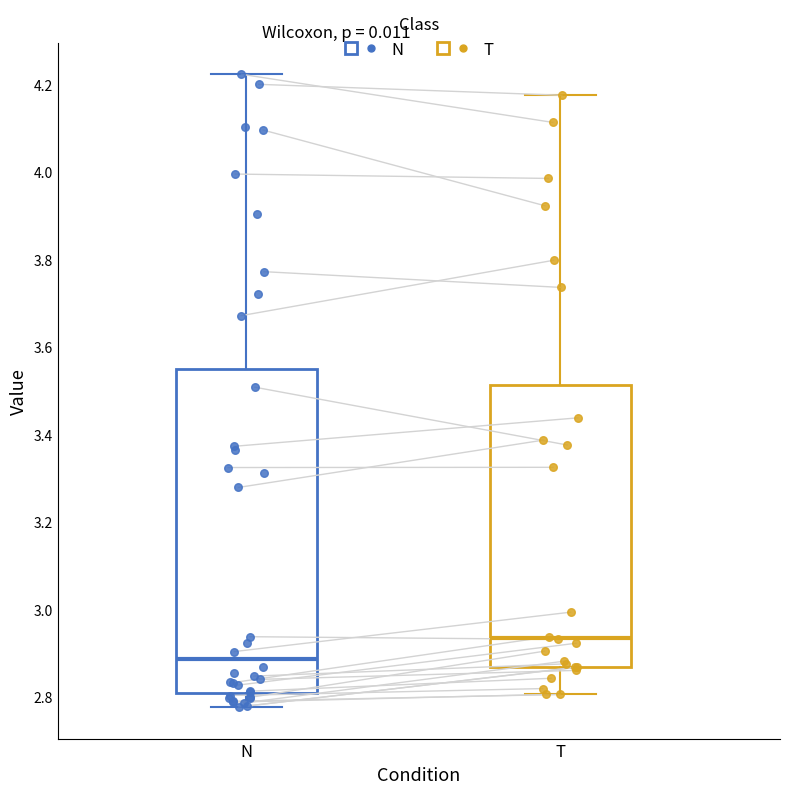

Where is the lower edge of the box for T on the y-axis? The values are not printed on the chart, so give them approximately, as read against the axis.

2.86